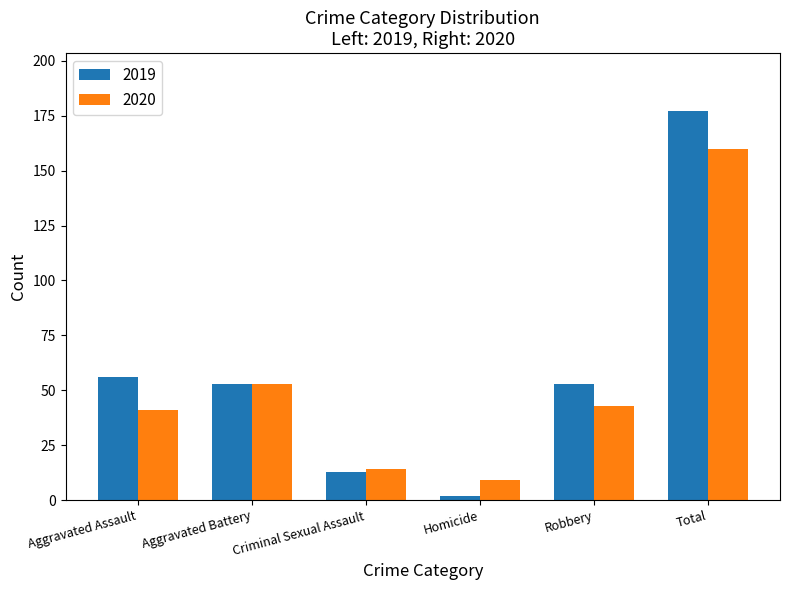

Is the value of 2019 at Criminal Sexual Assault greater than the value of 2020 at Robbery?

No